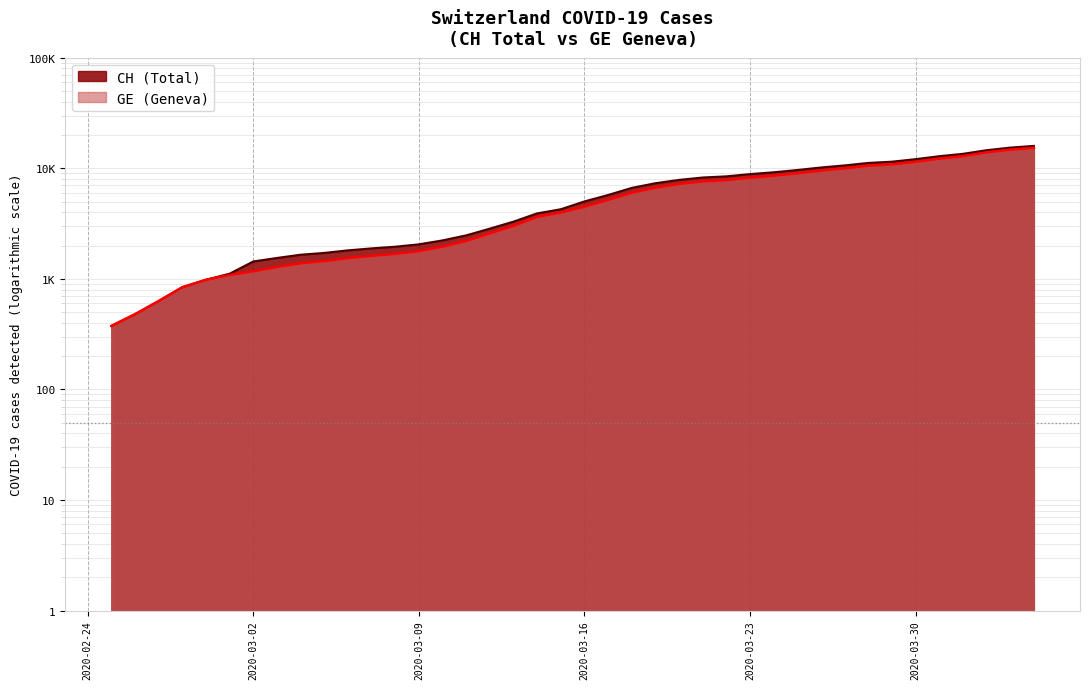

Which series has the largest range (max minus min)?

CH